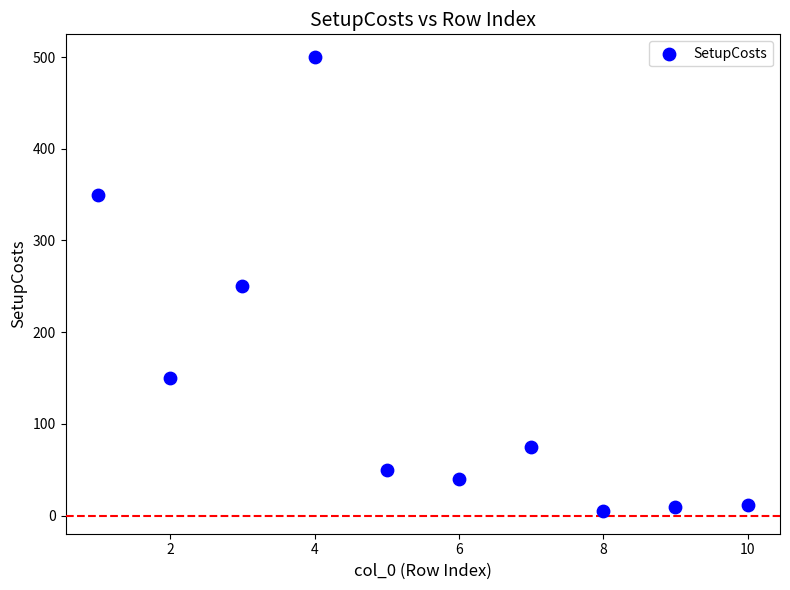

What is the range of X values (max minus min)?

9.0